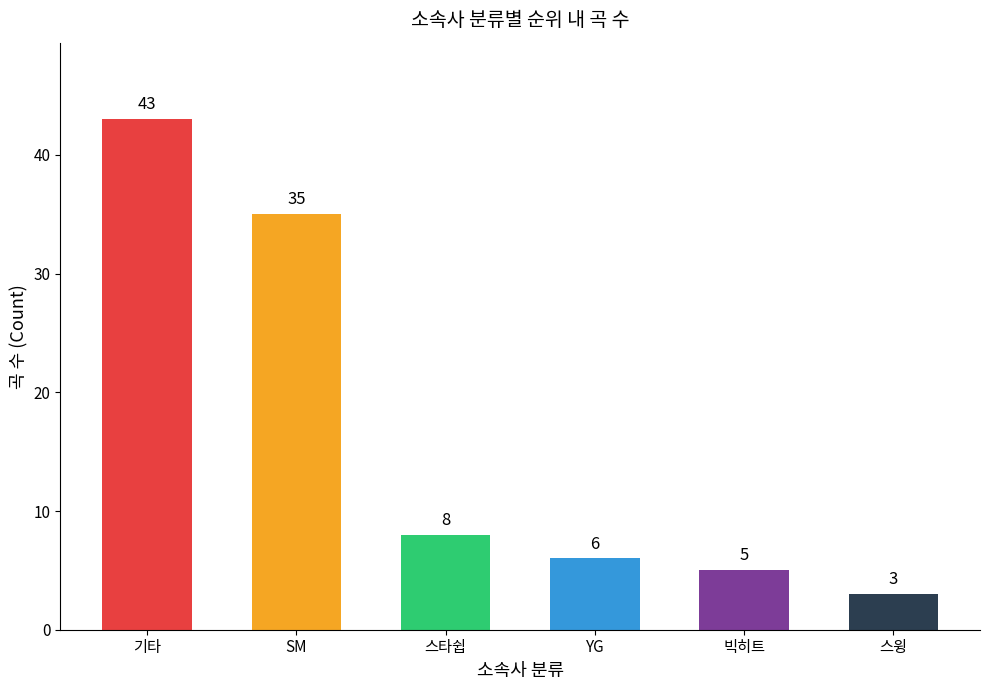

Count the number of categories in the chart.

6